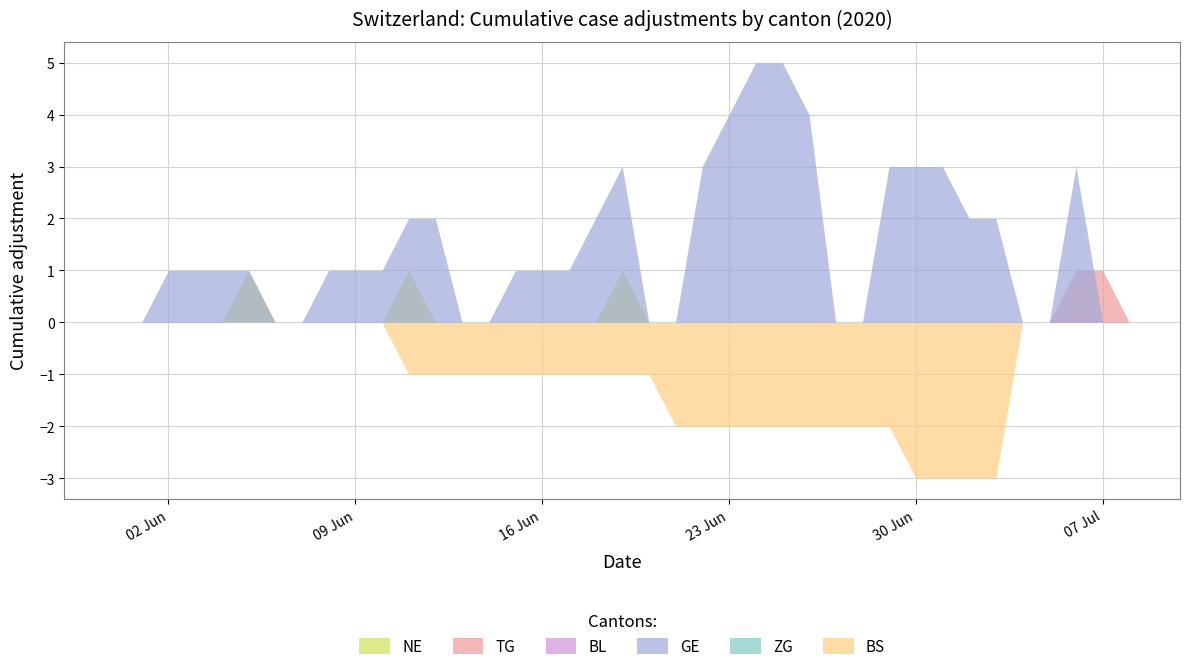

Which series has the largest total across all categories?

GE